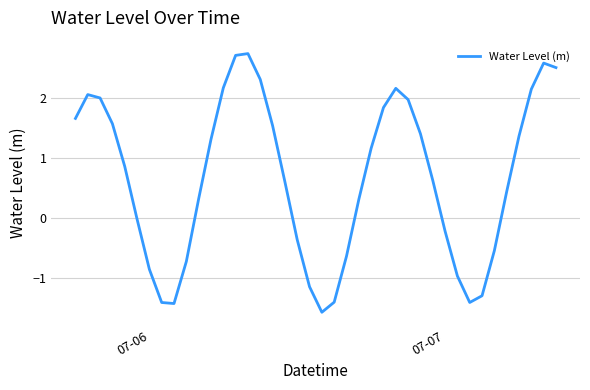

What is the sum of all values?

26.1